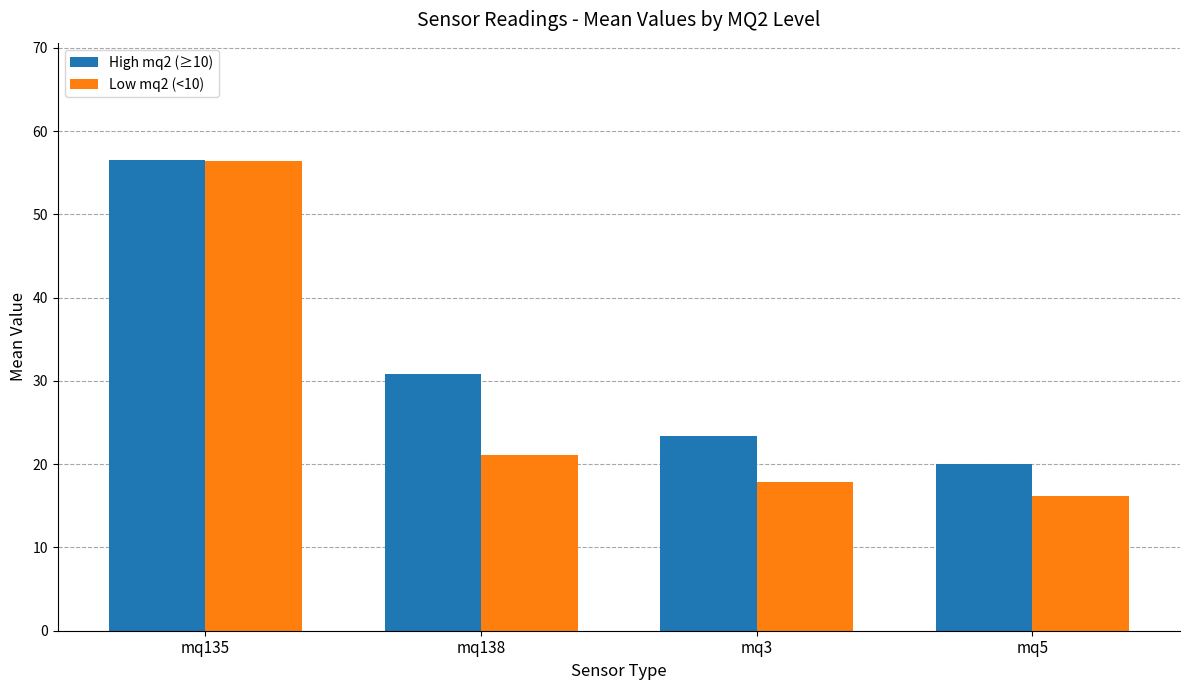

What is the label of the 3rd bar from the left?

mq3